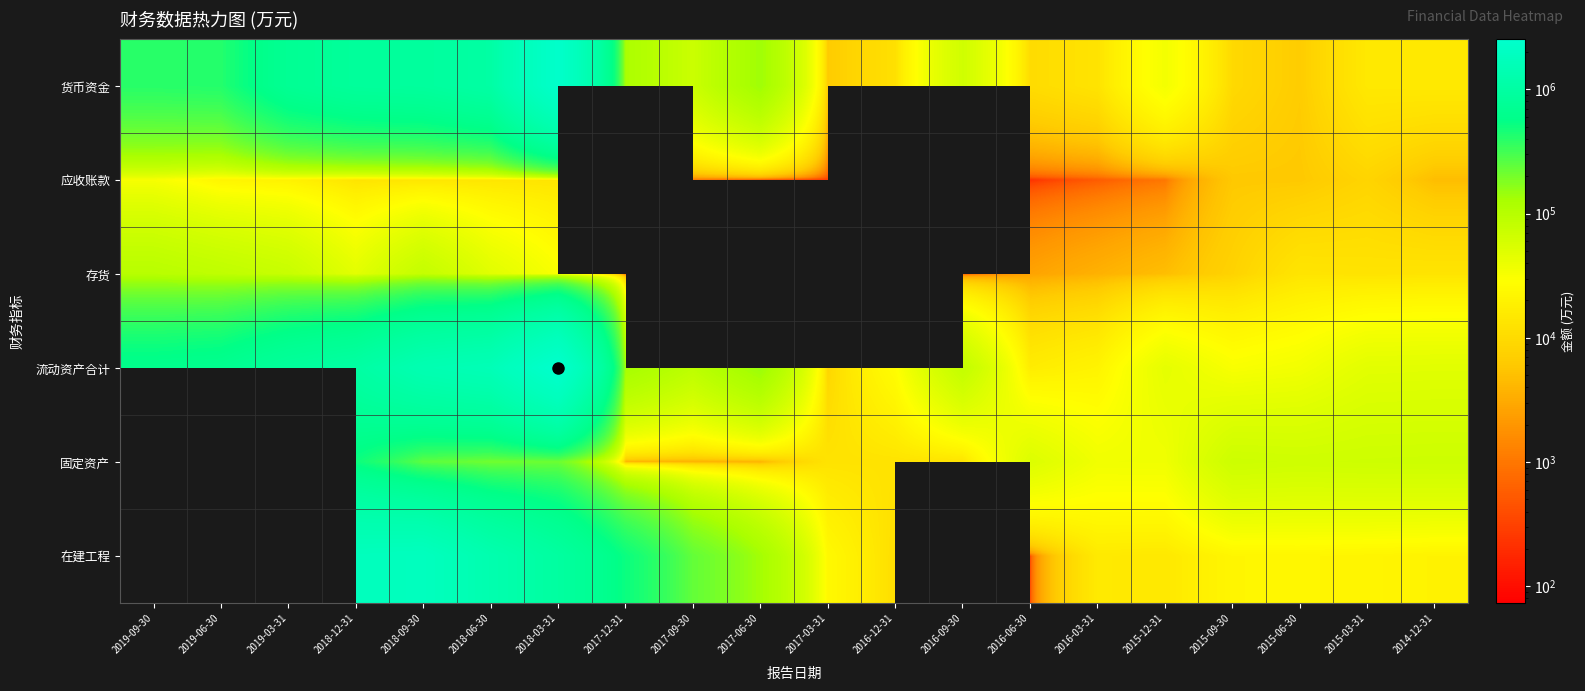

Rank the series at 2015-03-31 from highest to lowest value.

固定资产, 流动资产合计, 在建工程, 货币资金, 存货, 应收账款